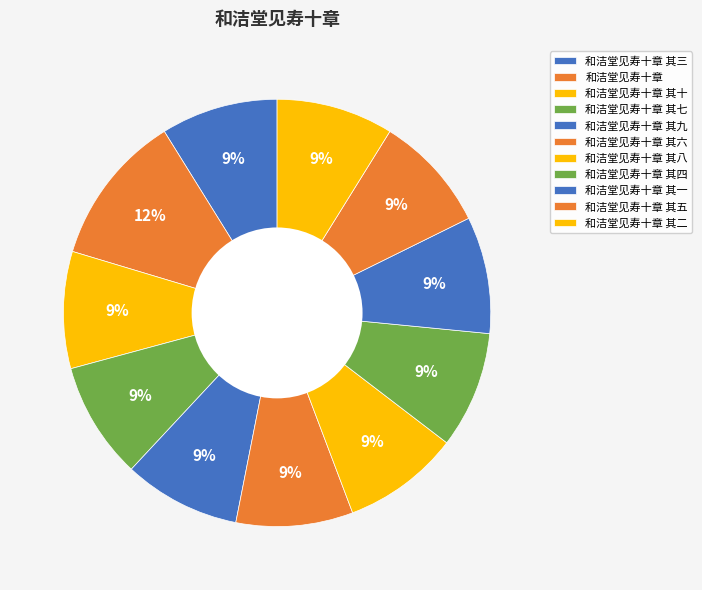

Rank the categories by value from lowest to highest.

和洁堂见寿十章 其十, 和洁堂见寿十章 其九, 和洁堂见寿十章 其八, 和洁堂见寿十章 其七, 和洁堂见寿十章 其六, 和洁堂见寿十章 其五, 和洁堂见寿十章 其四, 和洁堂见寿十章 其三, 和洁堂见寿十章 其二, 和洁堂见寿十章 其一, 和洁堂见寿十章